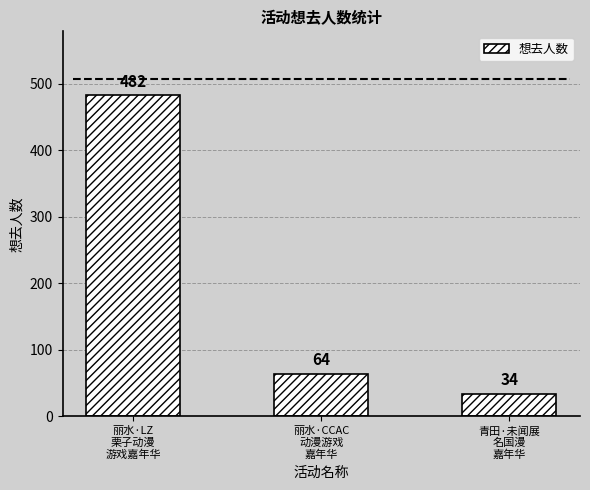

Does the chart contain stacked bars?

No